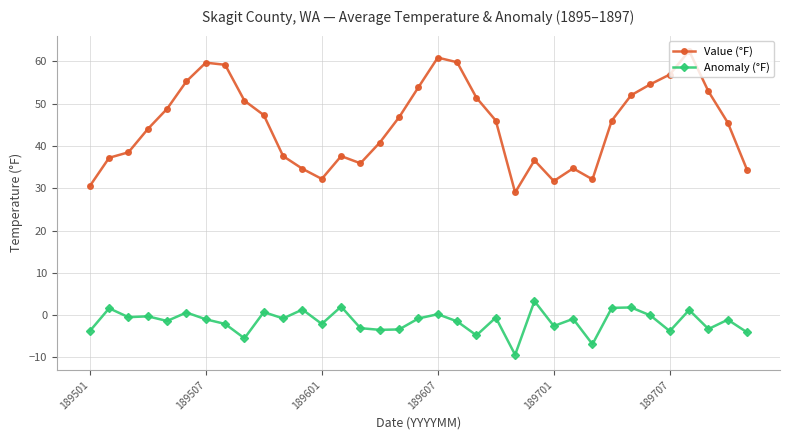

Which series has the largest range (max minus min)?

Value (°F)